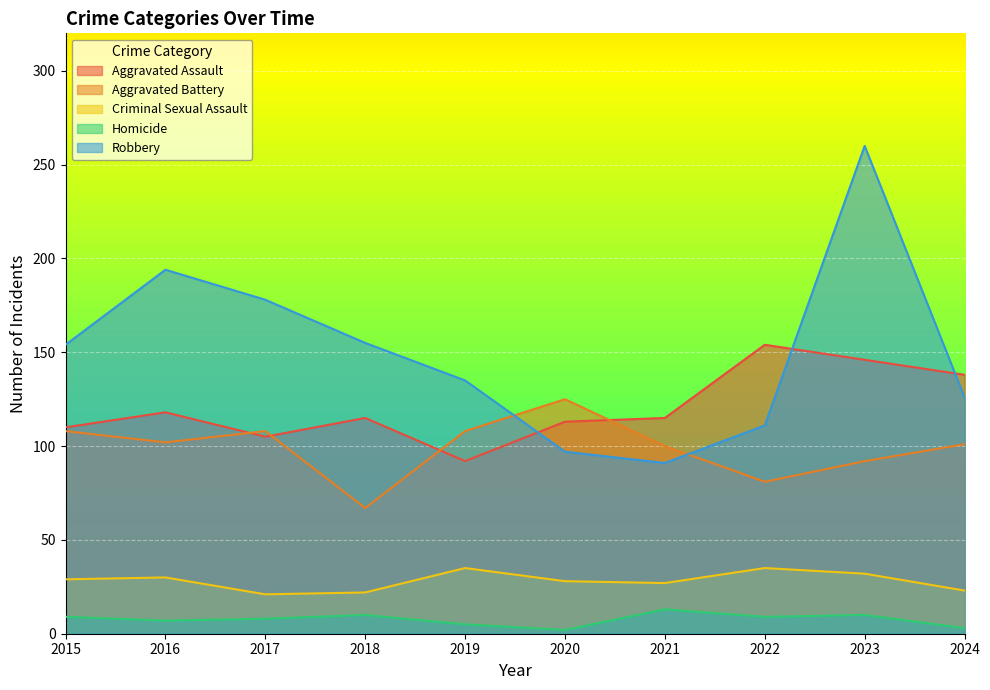

Where is Homicide nearest to the value 7?

2016